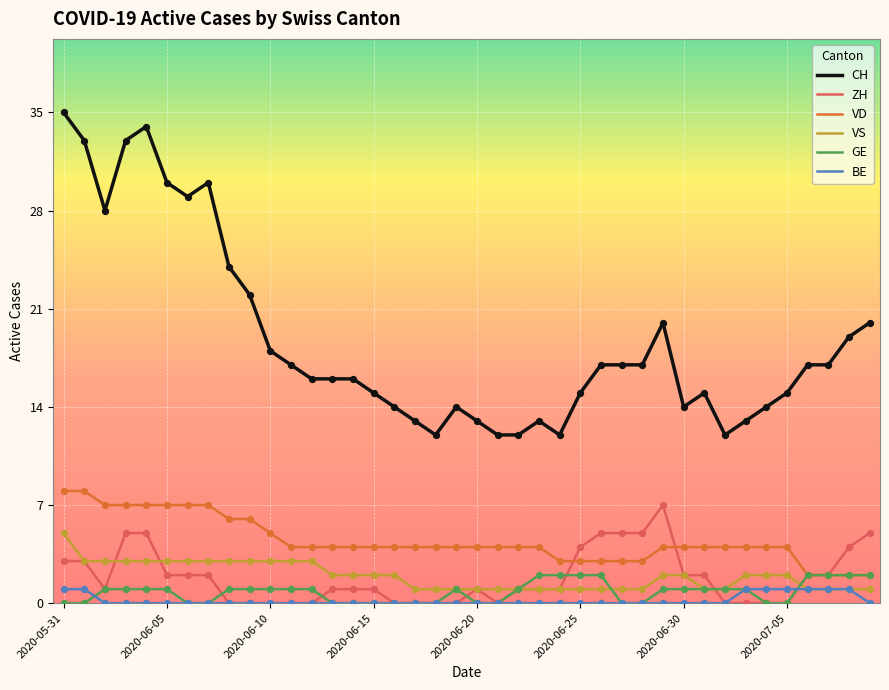

Which series has the largest total across all categories?

CH